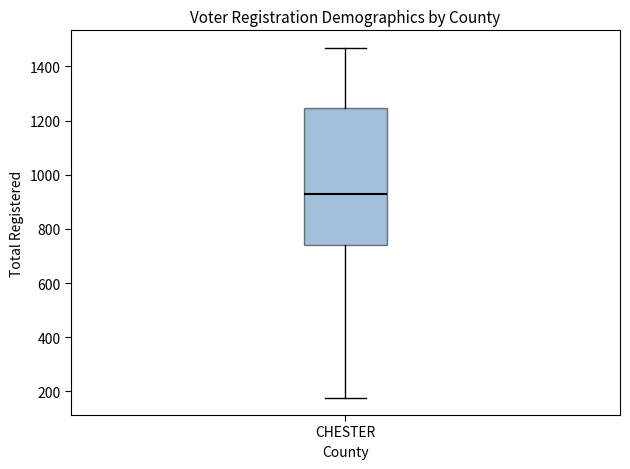

Where does the lower whisker of the box for CHESTER end on the y-axis? The values are not printed on the chart, so give them approximately, as read against the axis.

180